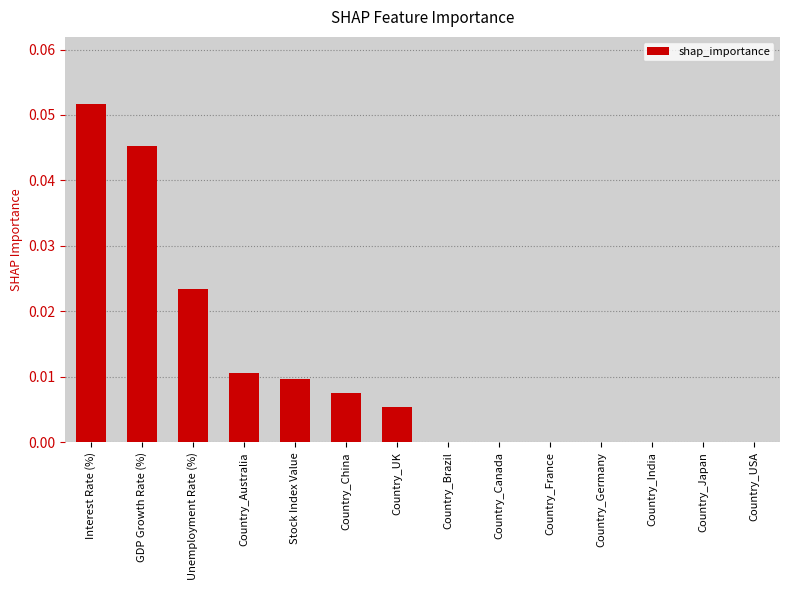

Count the number of categories in the chart.

14